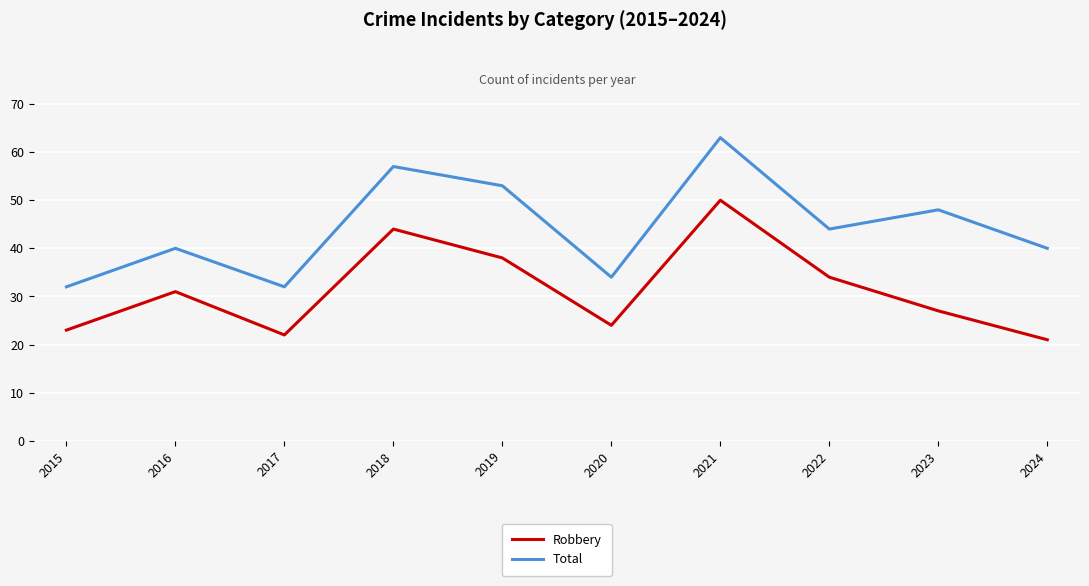

How many interior local peaks does the Total series have?

4